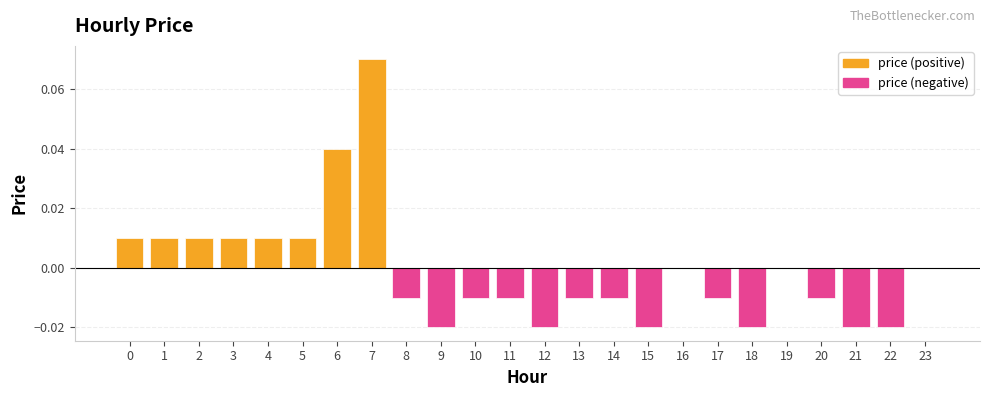

At which category is the sum across all series the highest?

7